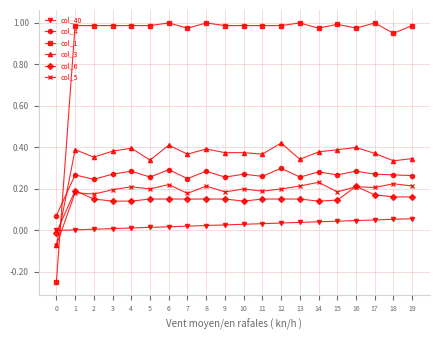

The col_3 series shows 0.5 at 1. True or false?

False